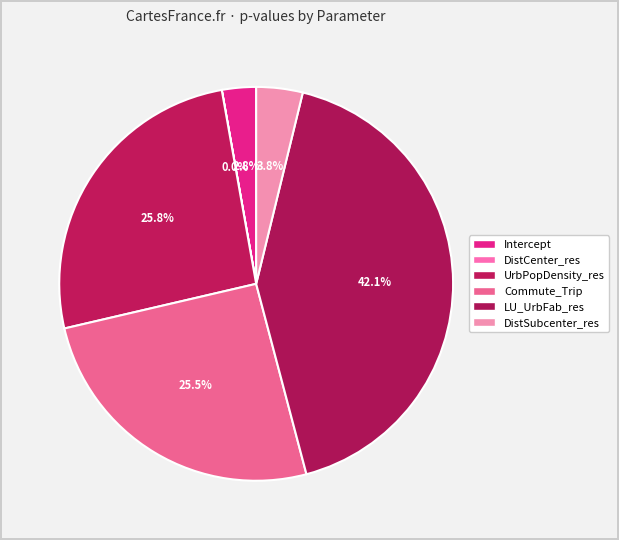

Rank the categories by value from highest to lowest.

LU_UrbFab_res, UrbPopDensity_res, Commute_Trip, DistSubcenter_res, Intercept, DistCenter_res